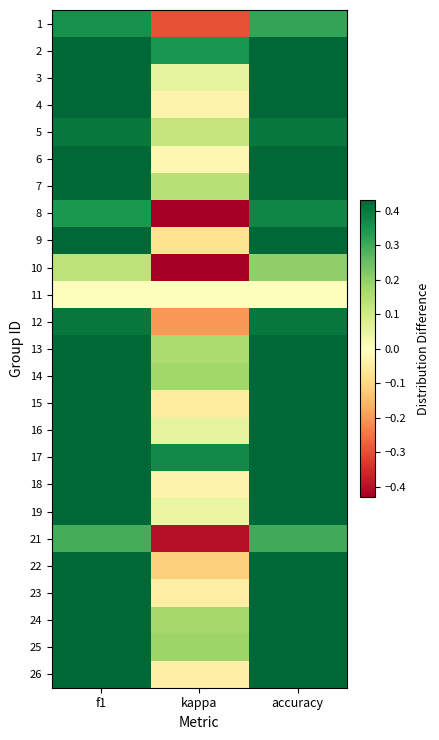

Between kappa and f1, which is larger?

f1